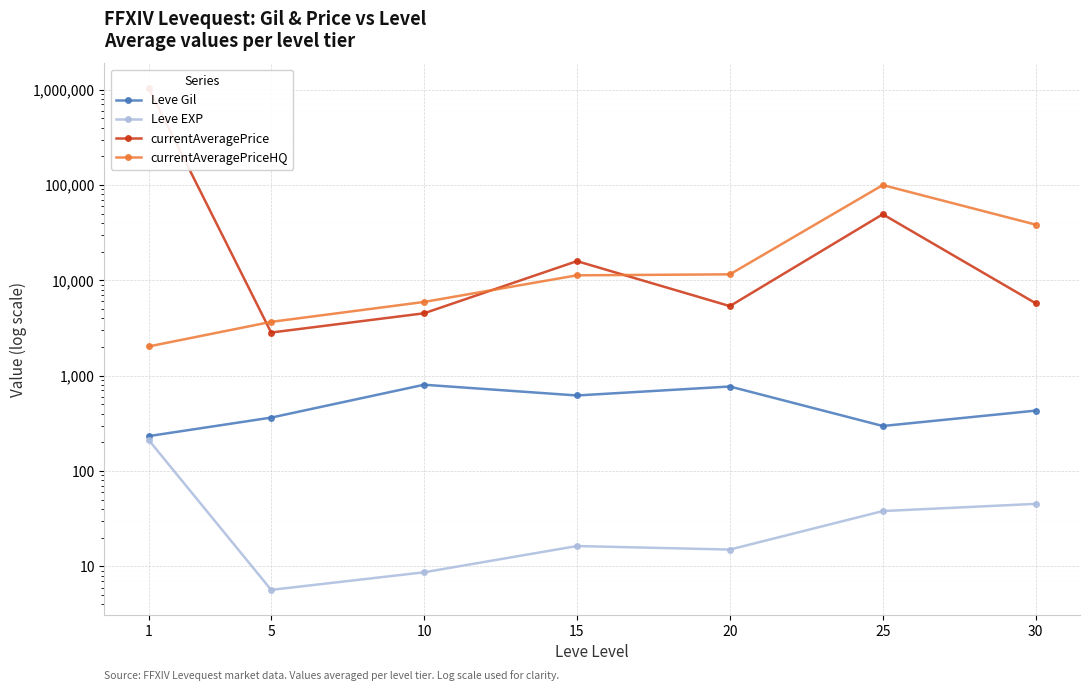

The Leve Gil series shows 620.0 at 15. True or false?

True